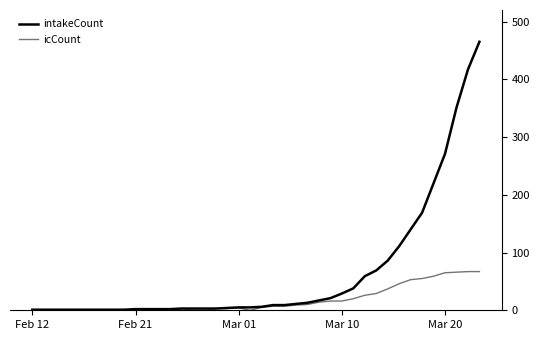

How many distinct data groups are displayed?

2